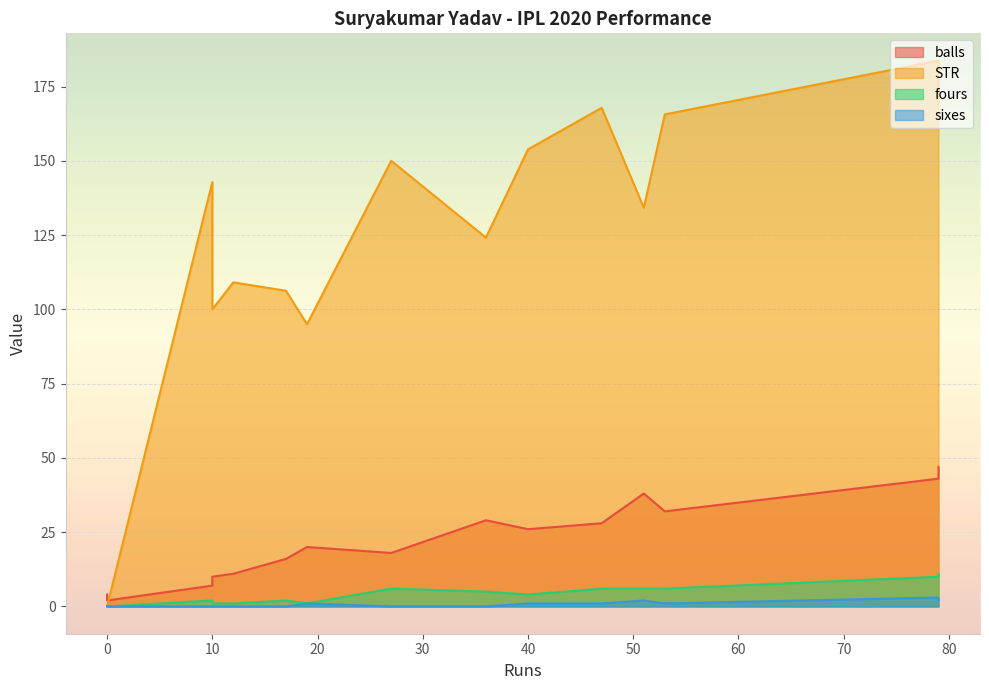

How many lines are shown in the chart?

4